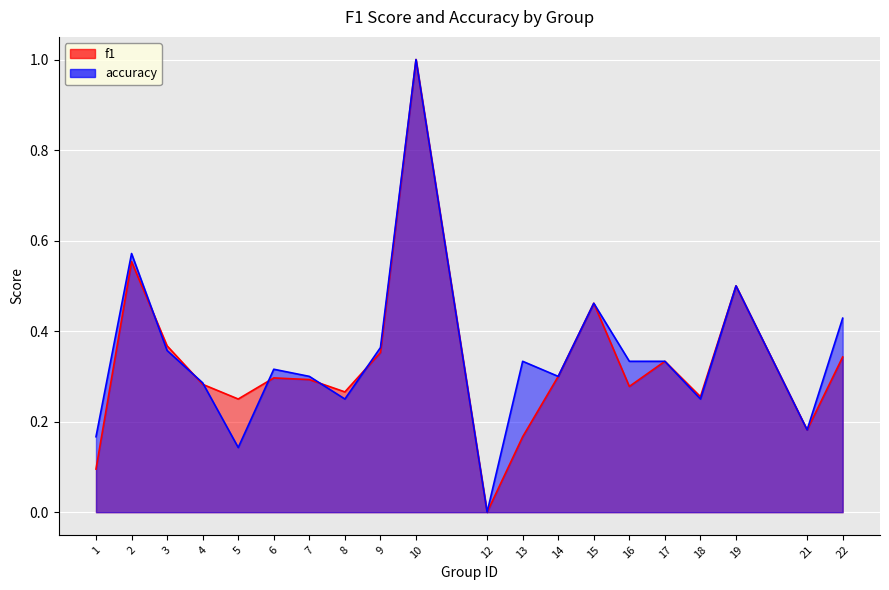

The value of accuracy at 8 is 0.1. True or false?

False